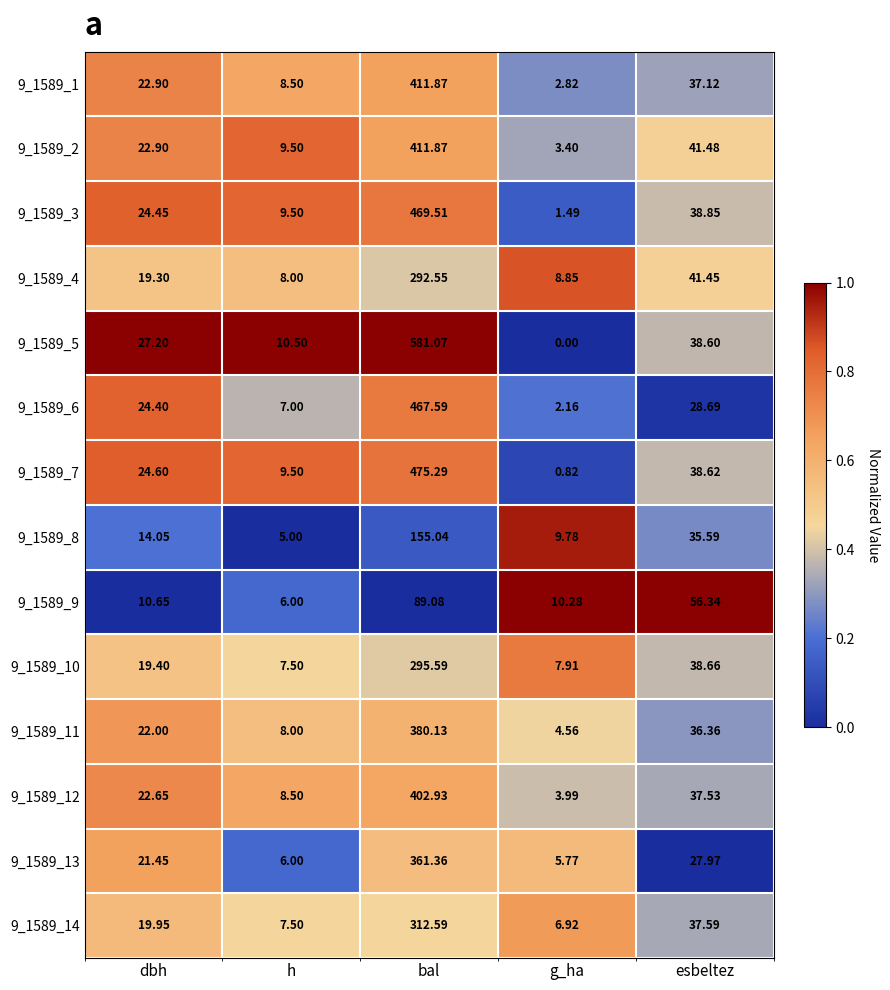

Where is 9_1589_12 nearest to the value 203?

esbeltez